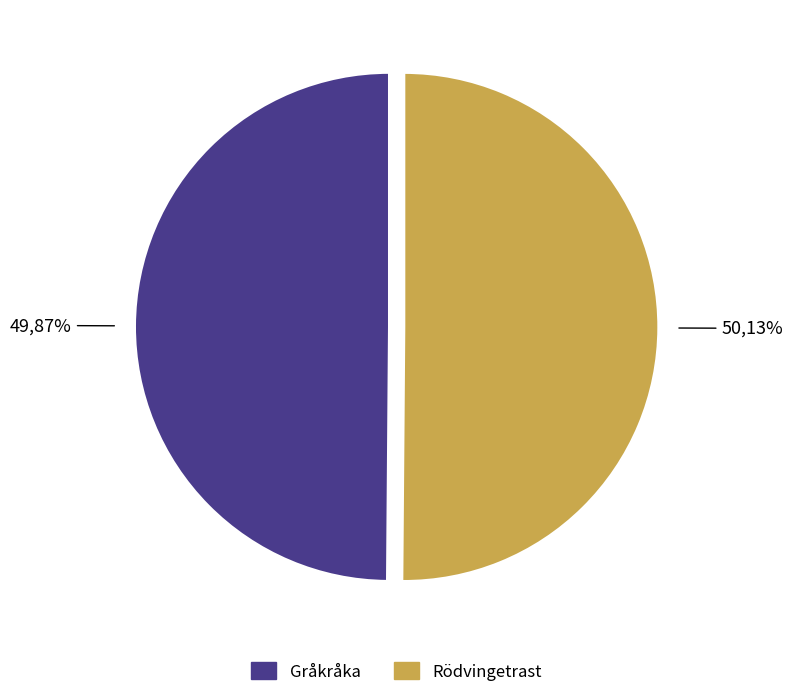

True or false: Rödvingetrast accounts for 50% of the total.

True